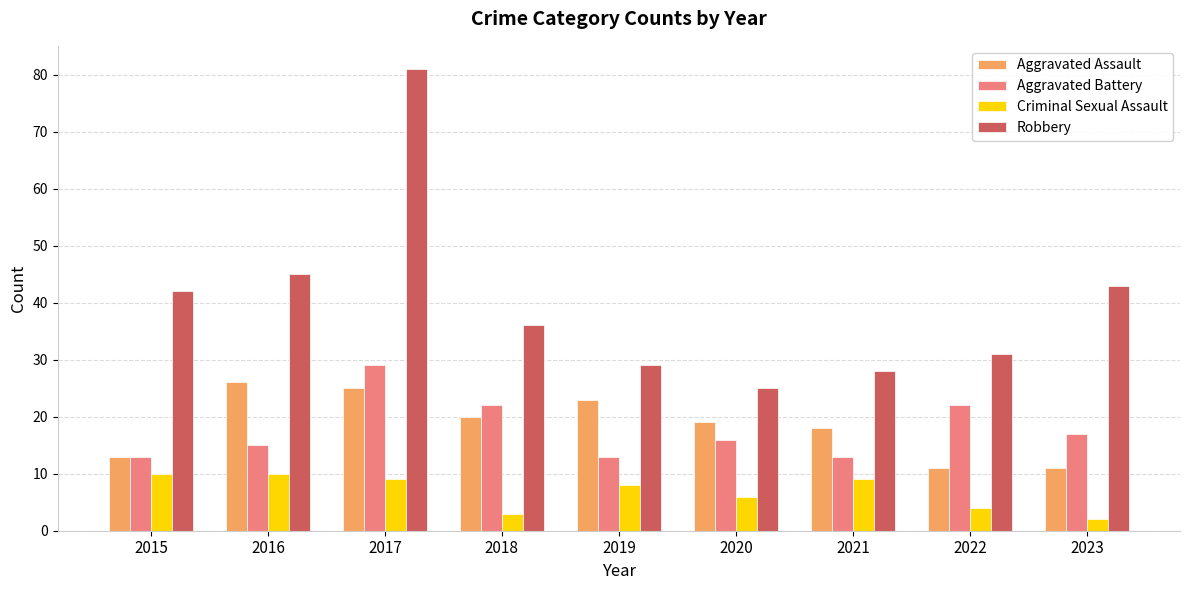

What is the total value across all series at 2022?

68